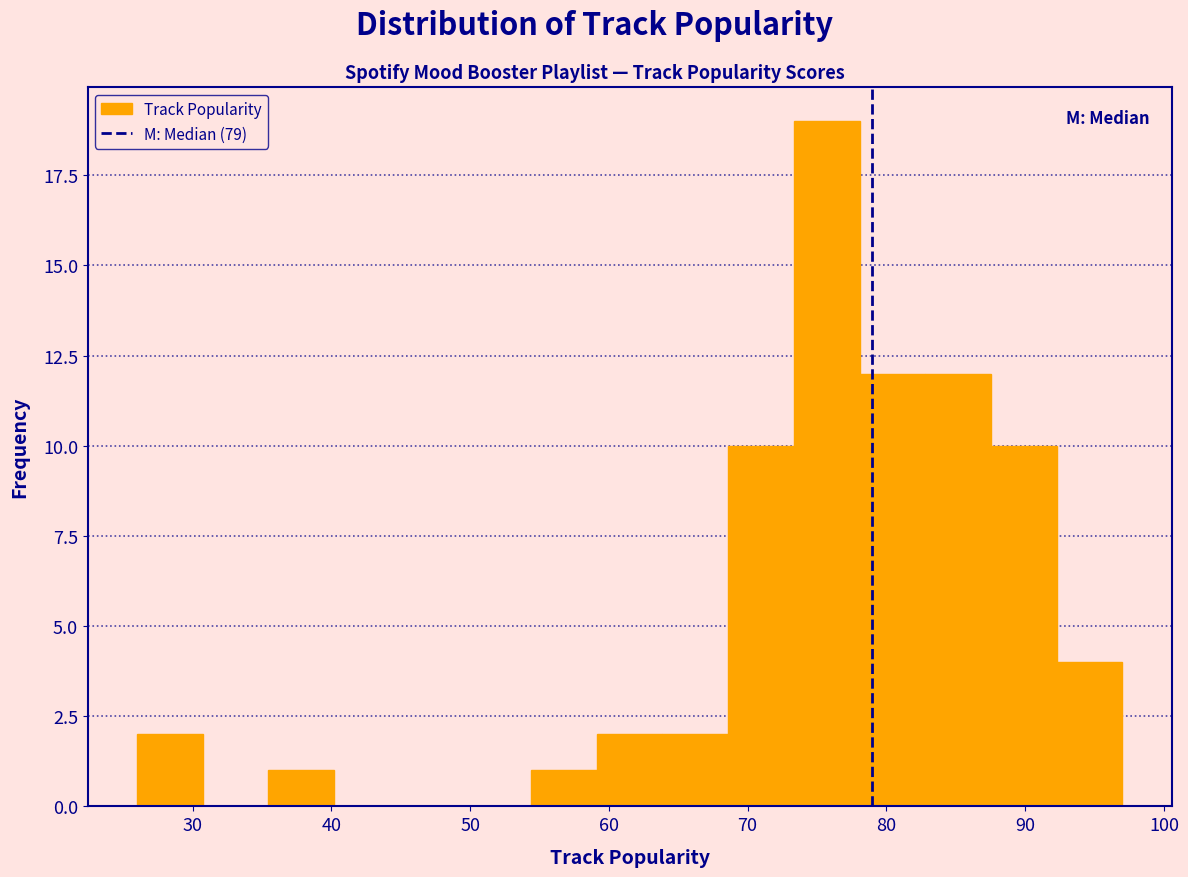

What is the height of the bar covering 83 to 88 on the x-axis? Neither the bar edges nor the heights are printed on the chart, so give them approximately, as read against the axes.

12